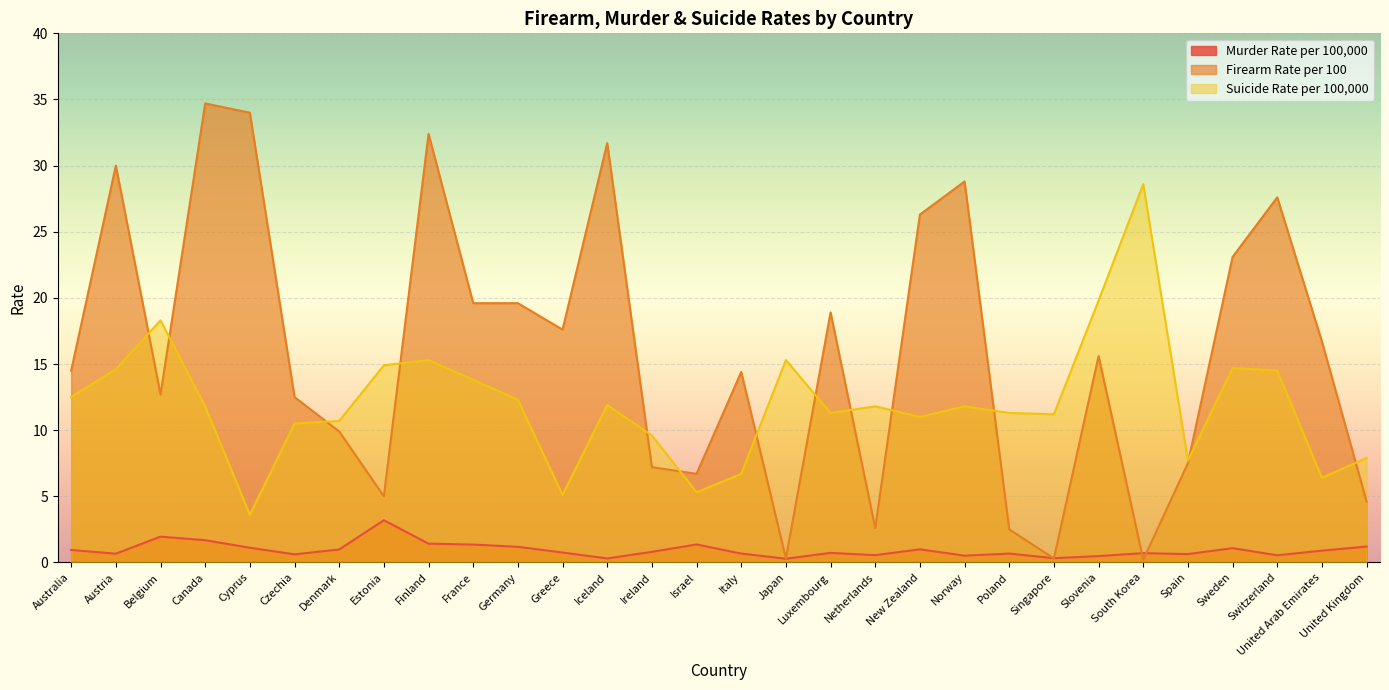

What is the difference between the maximum and minimum values in the Suicide Rate per 100,000 series?

25.0